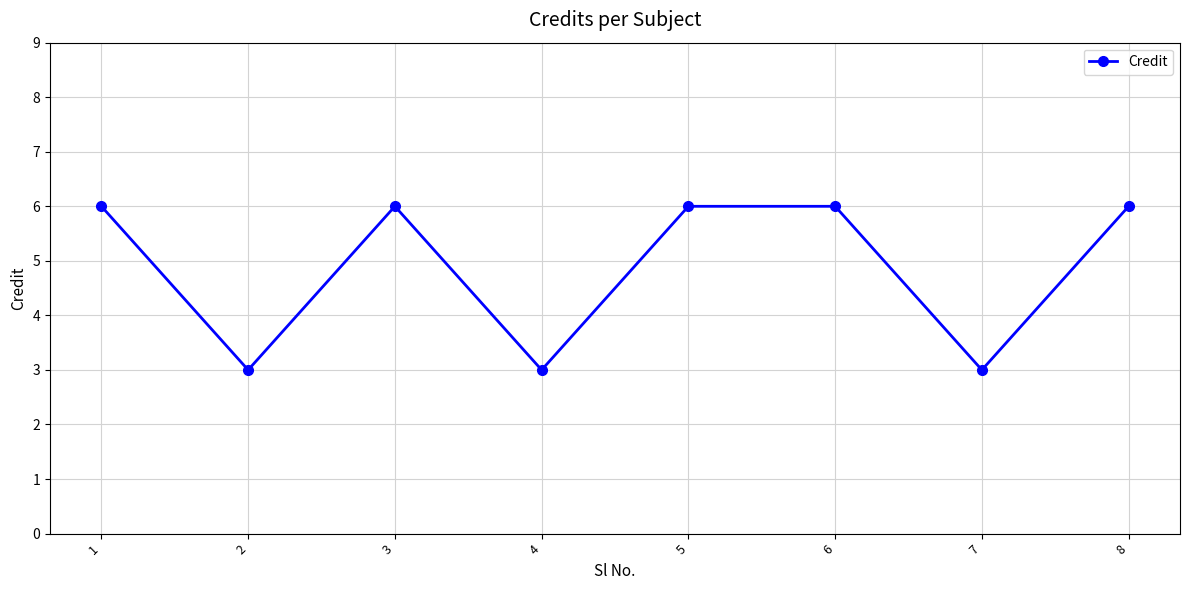

What is the value of the 2nd point from the left?

3